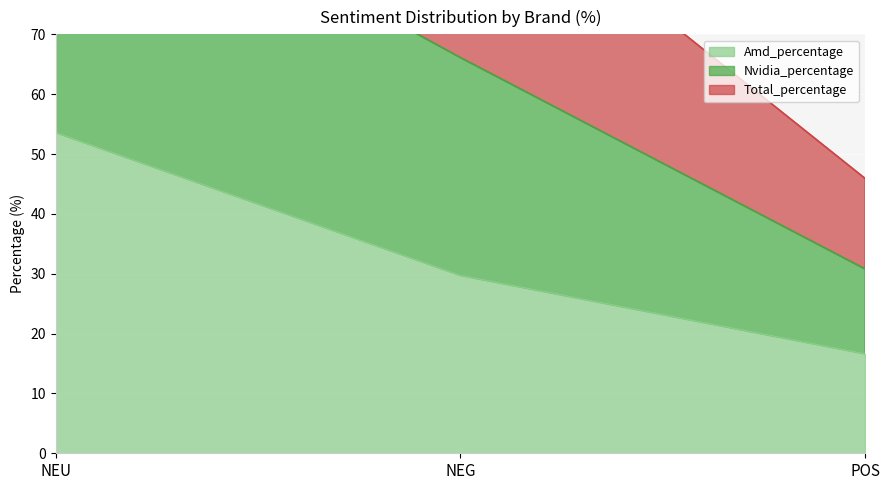

What is the sum of the Nvidia_percentage values at NEU and POS?

200.1